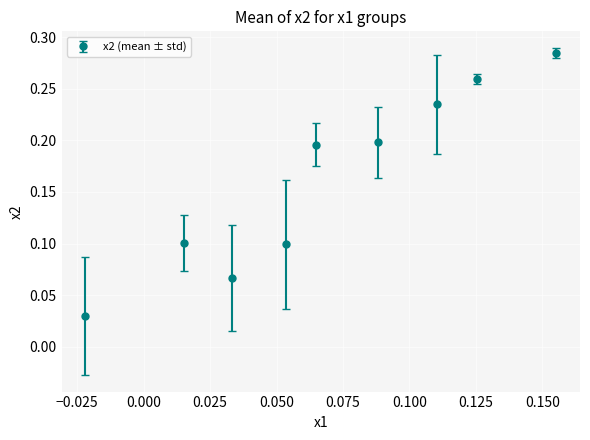

What is the sum of all values?

1.5